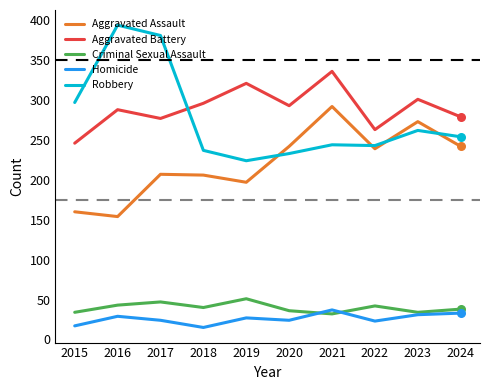

What are all the series names shown in the legend?

Aggravated Assault, Aggravated Battery, Criminal Sexual Assault, Homicide, Robbery